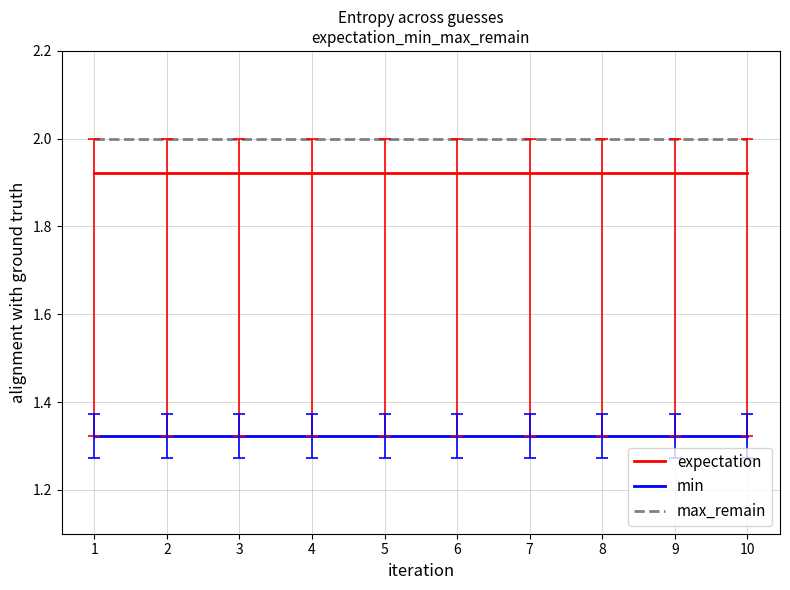

True or false: min and max_remain intersect in this chart.

False